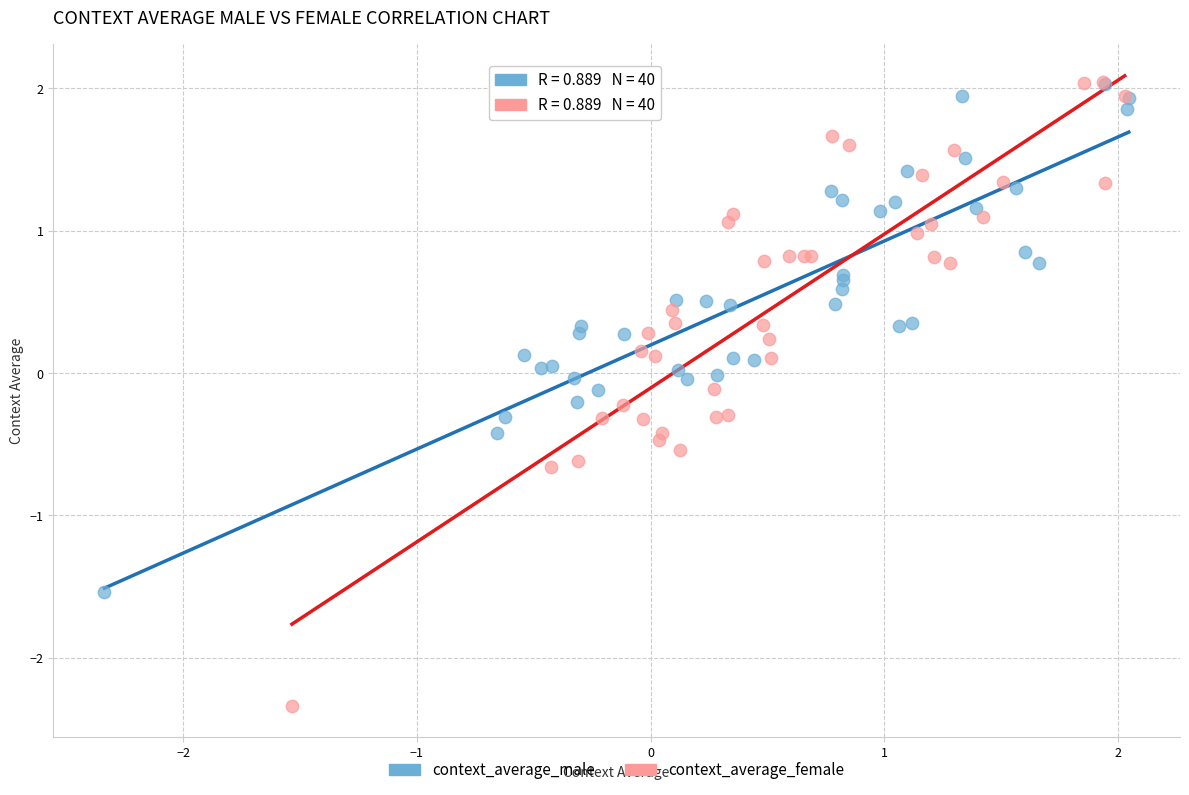

Which series contains the lowest Y value?

context_average_female